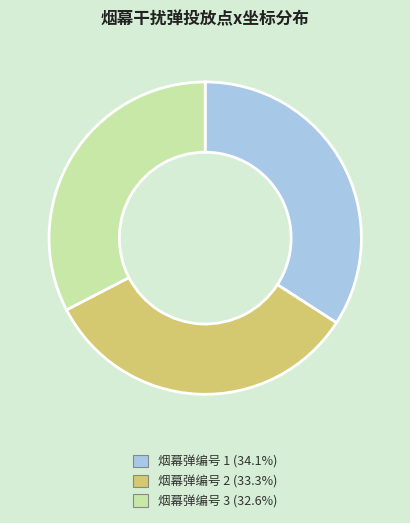

Count the number of slices in the pie.

3